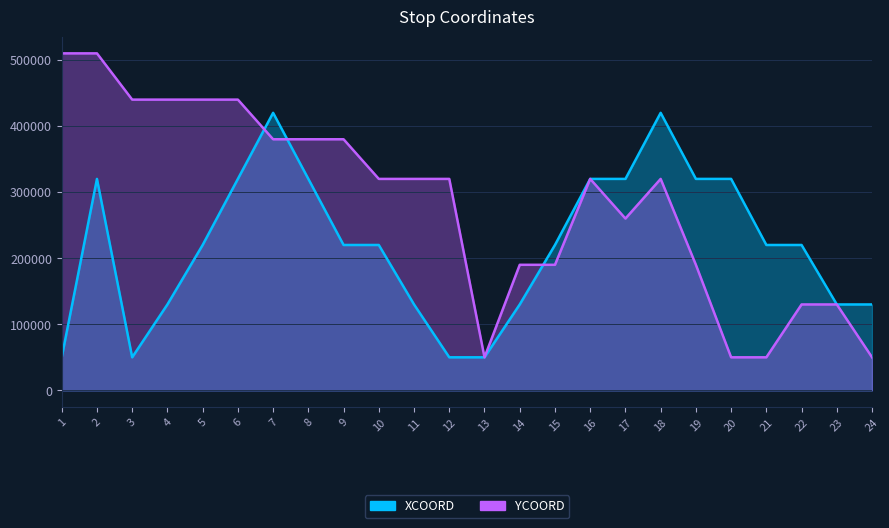

Is the value of YCOORD at 5 greater than the value of XCOORD at 19?

Yes